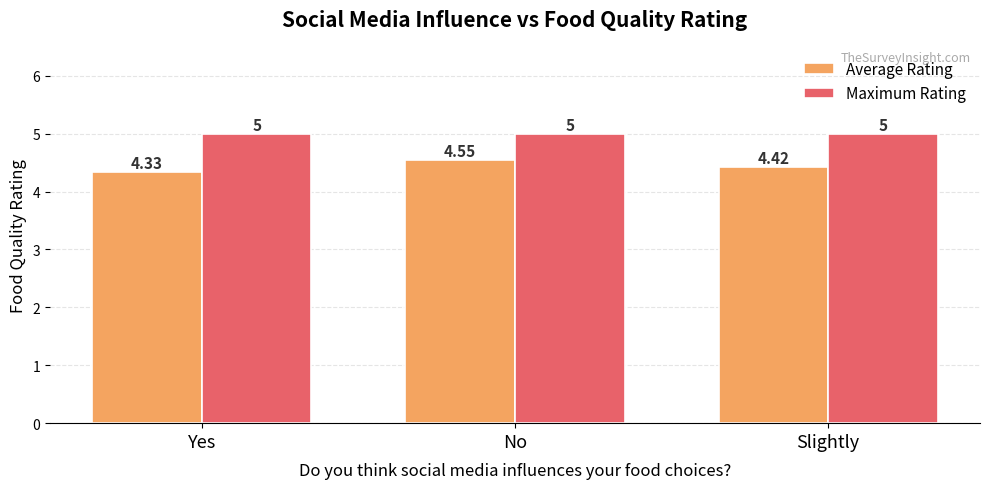

At Yes, list the series in order from largest to smallest.

Maximum Rating, Average Rating